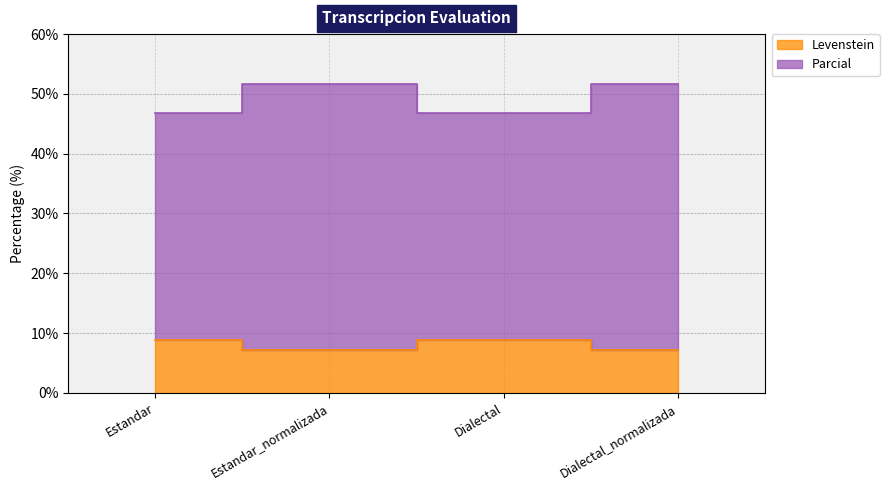

At which label does Parcial first exceed 51?

Estandar_normalizada